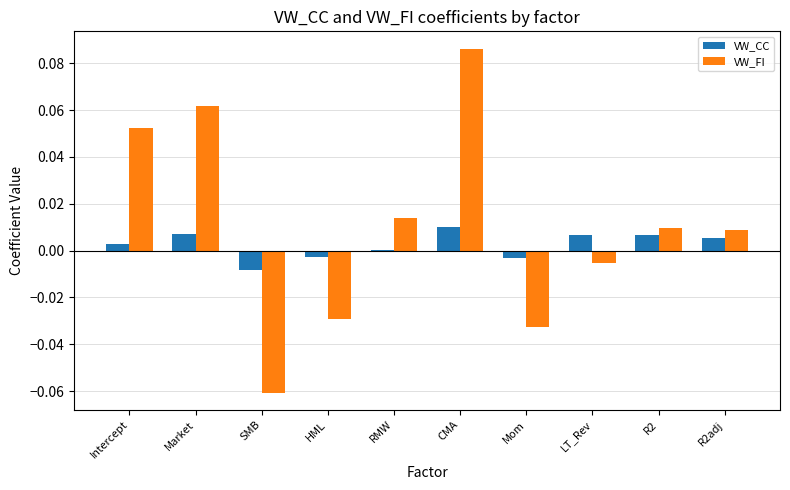

Does the chart contain stacked bars?

No